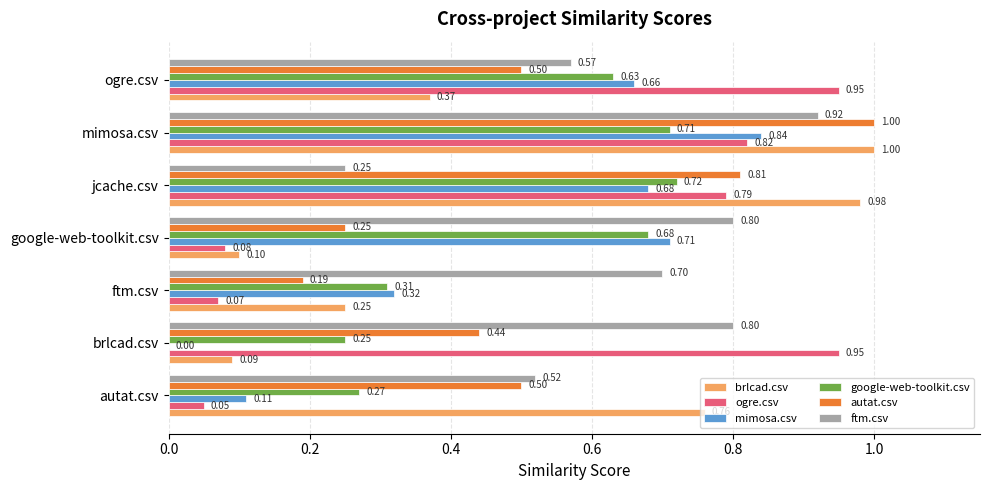

Which series changed the most between brlcad.csv and jcache.csv?

brlcad.csv